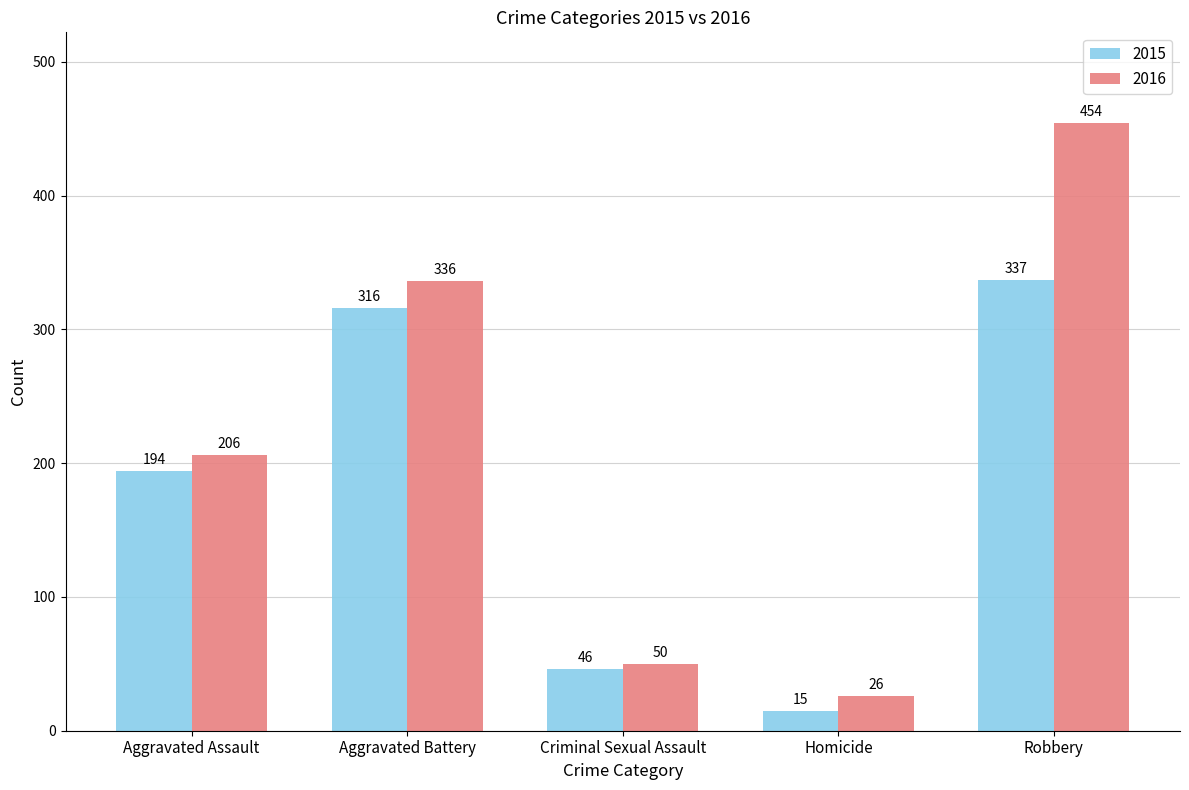

Which series has the largest total across all categories?

2016